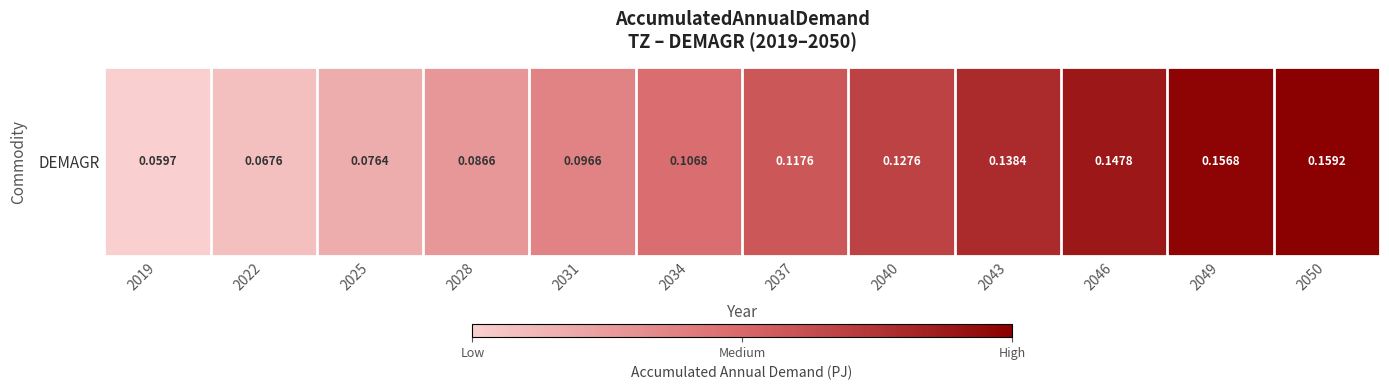

The chart shows a value of 0.1 at 2022. True or false?

True